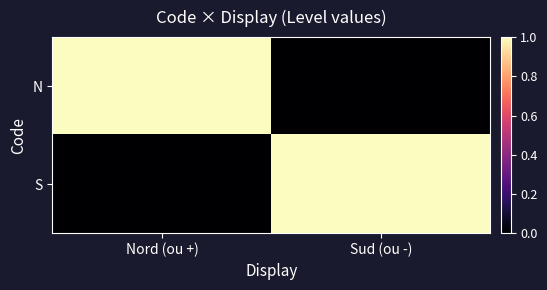

Reading right to left, extract all data points from this chart.

N: Sud (ou -)=0	Nord (ou +)=1
S: Sud (ou -)=1	Nord (ou +)=0